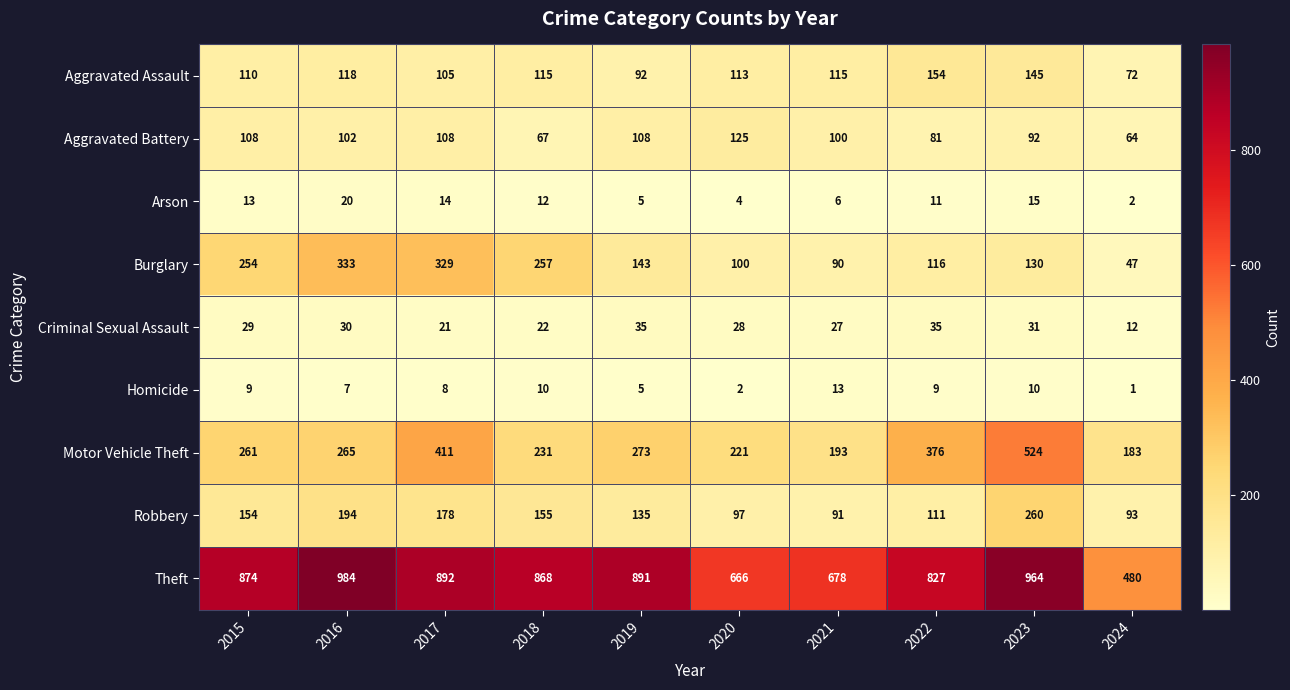

At which label is Homicide closest to 7?

2016